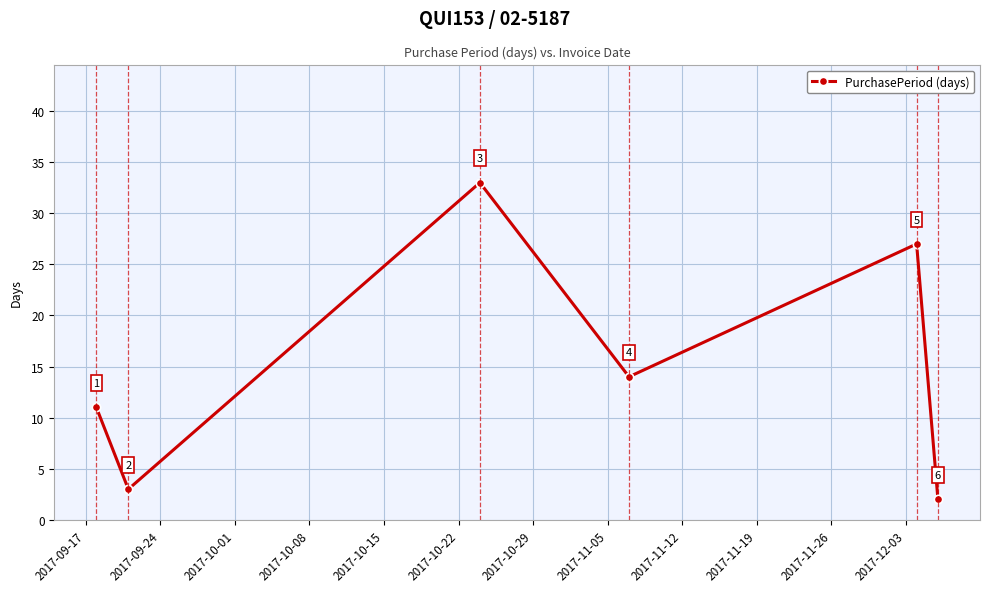

What is the greatest value displayed?

33